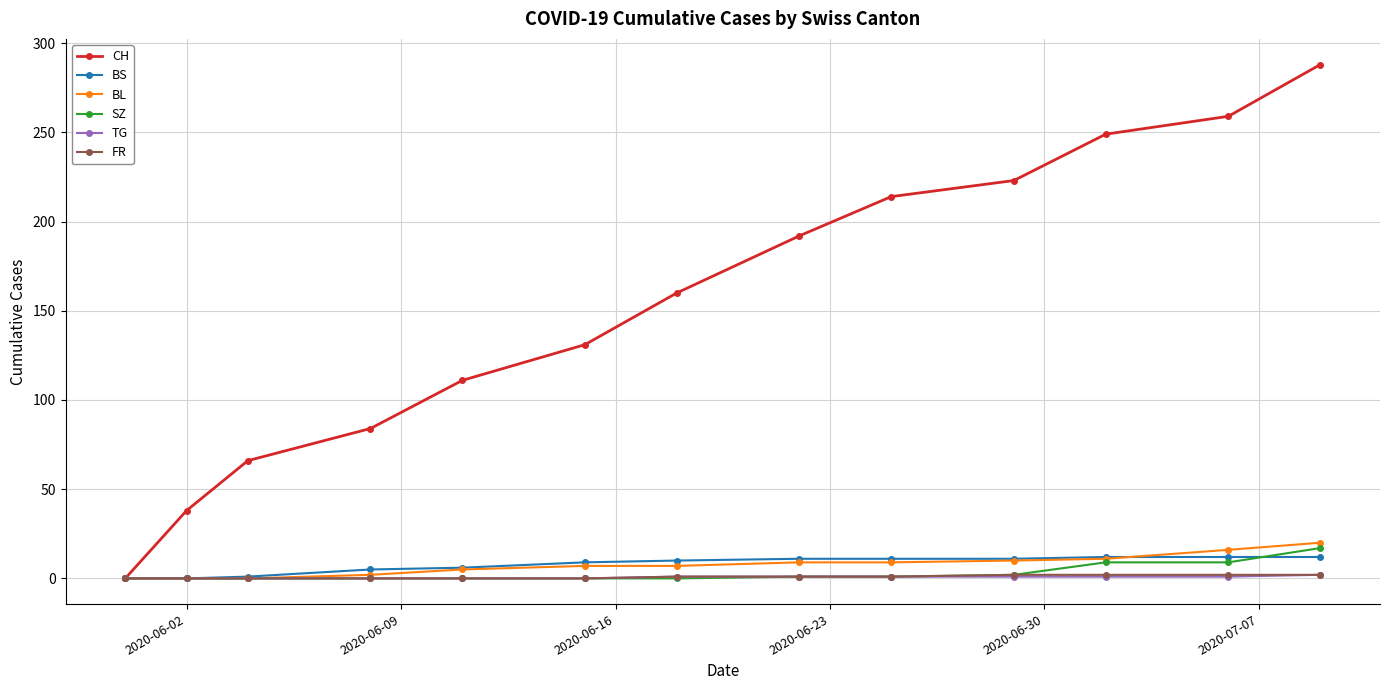

What is the difference between the maximum and minimum values in the SZ series?

17